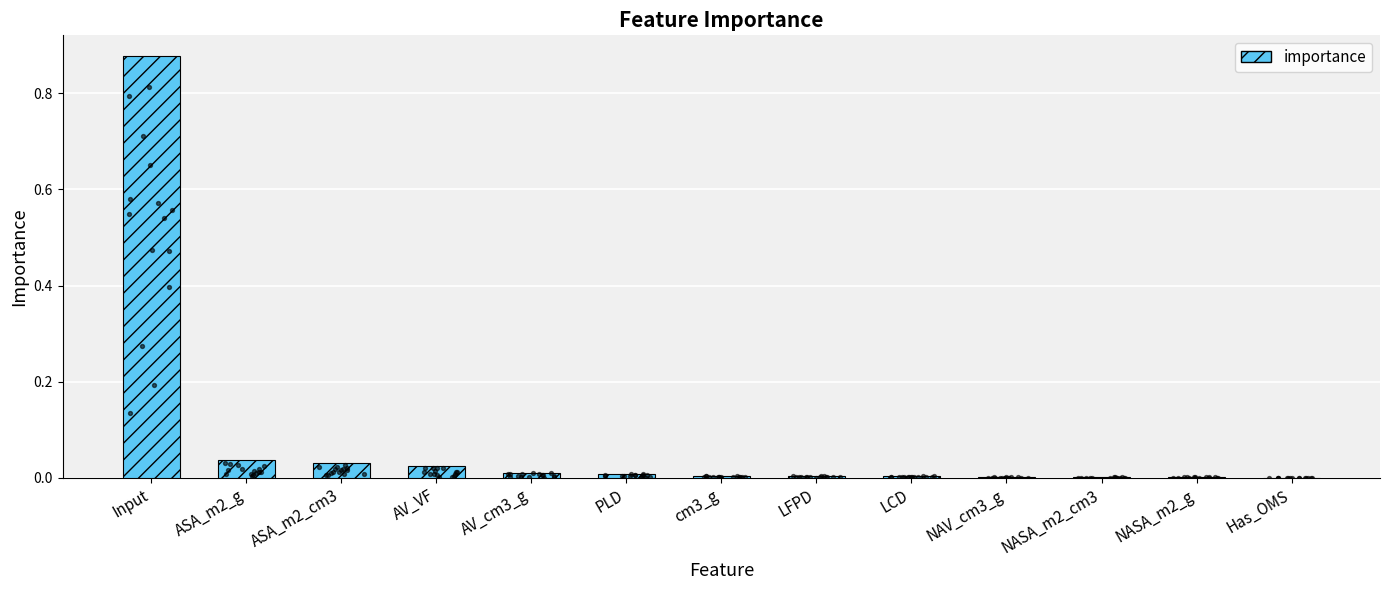

What is the change in value from Input to AV_cm3_g?

-0.9